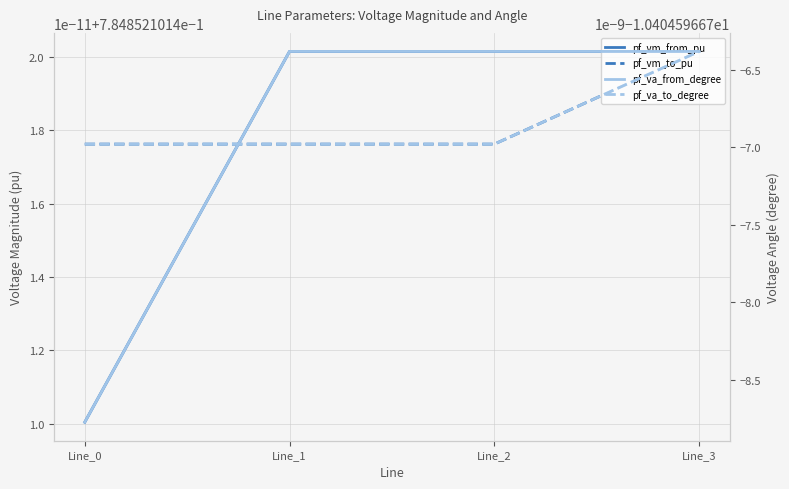

What is the highest value of the pf_vm_to_pu series?

0.8